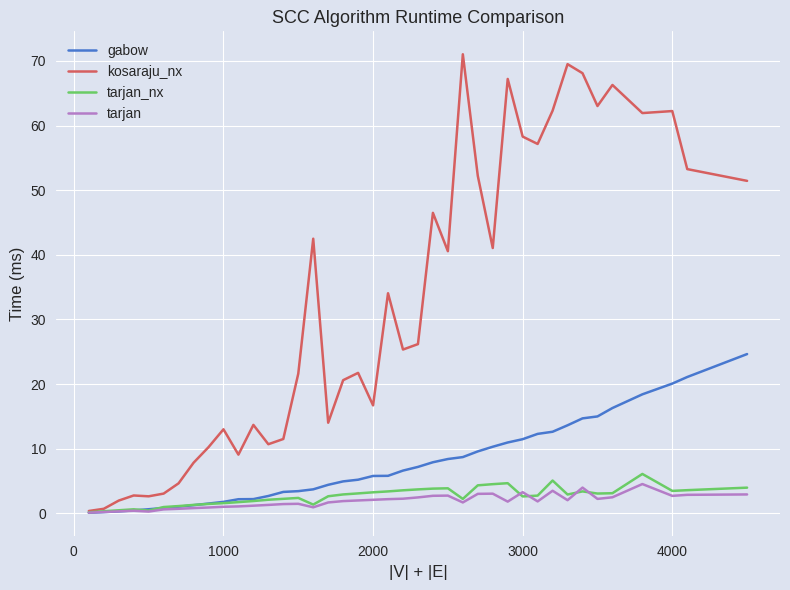

Which series has the largest total across all categories?

kosaraju_nx